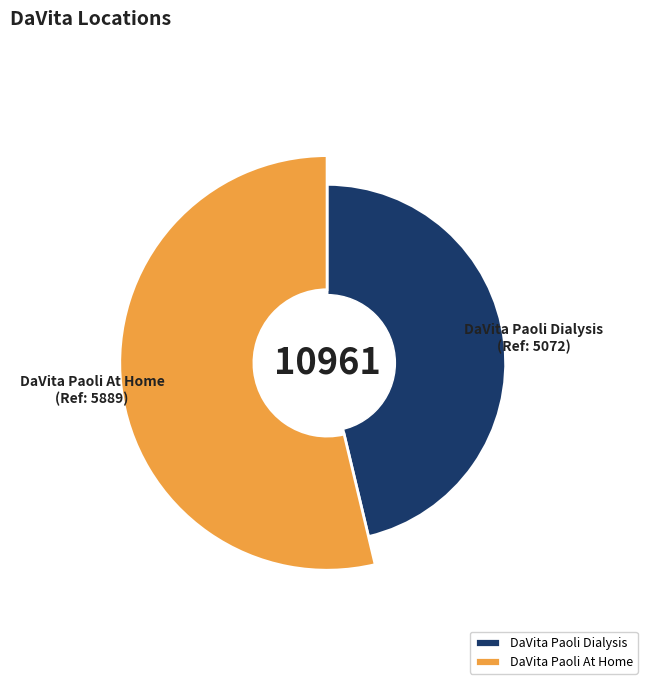

To the nearest percent, what is the combined percentage of DaVita Paoli Dialysis and DaVita Paoli At Home?

100%